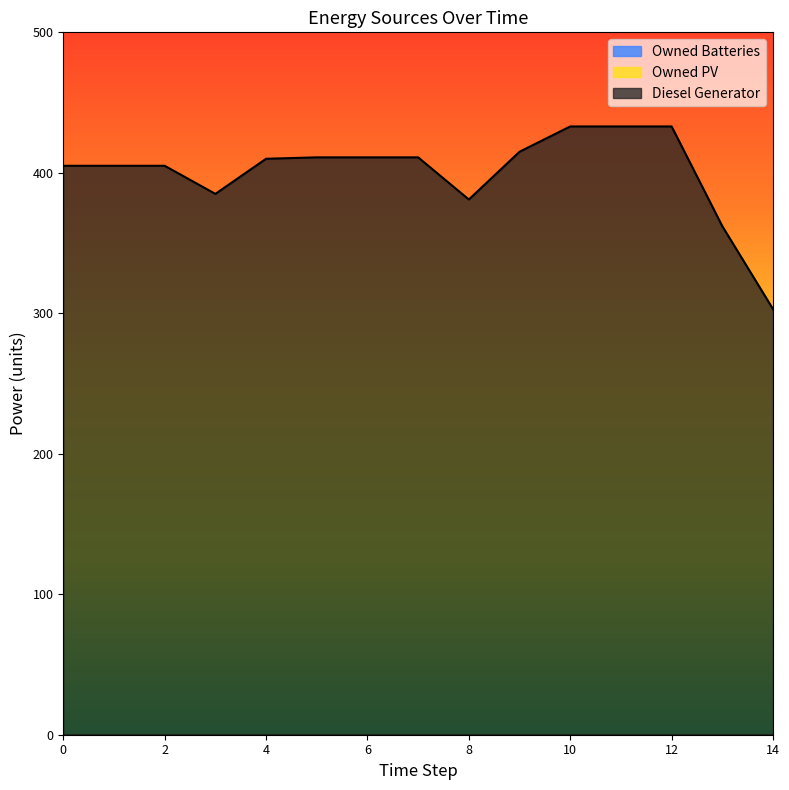

Between 7 and 13, which is larger?

7